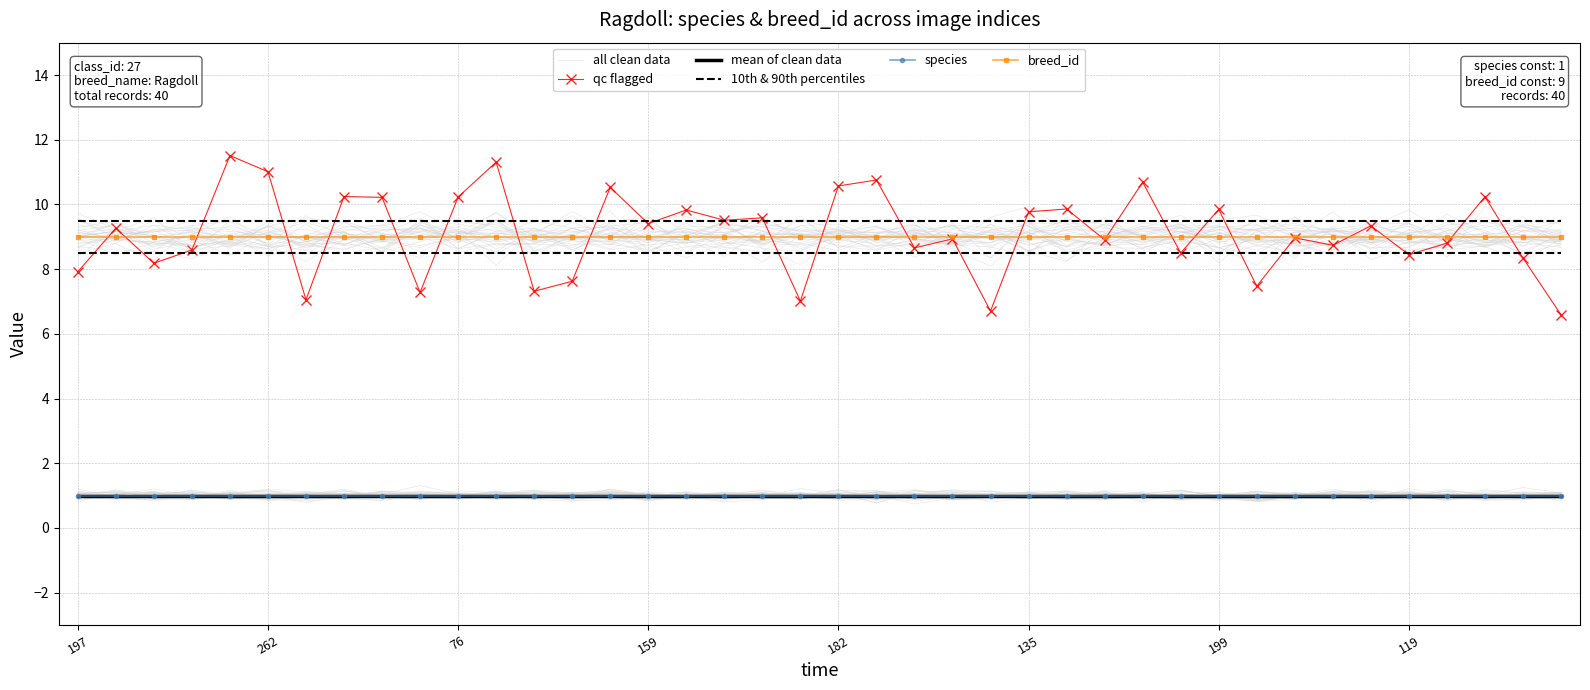

Read the species value at 18.

1.0